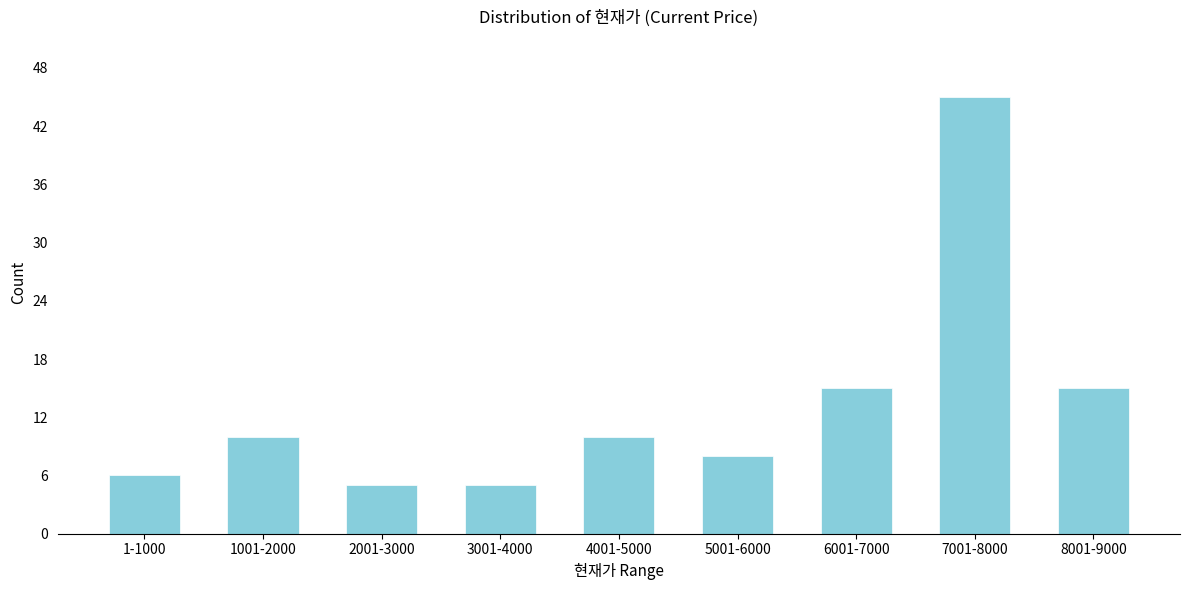

Reading left to right, list all the values displayed in this chart.

6	10	5	5	10	8	15	45	15